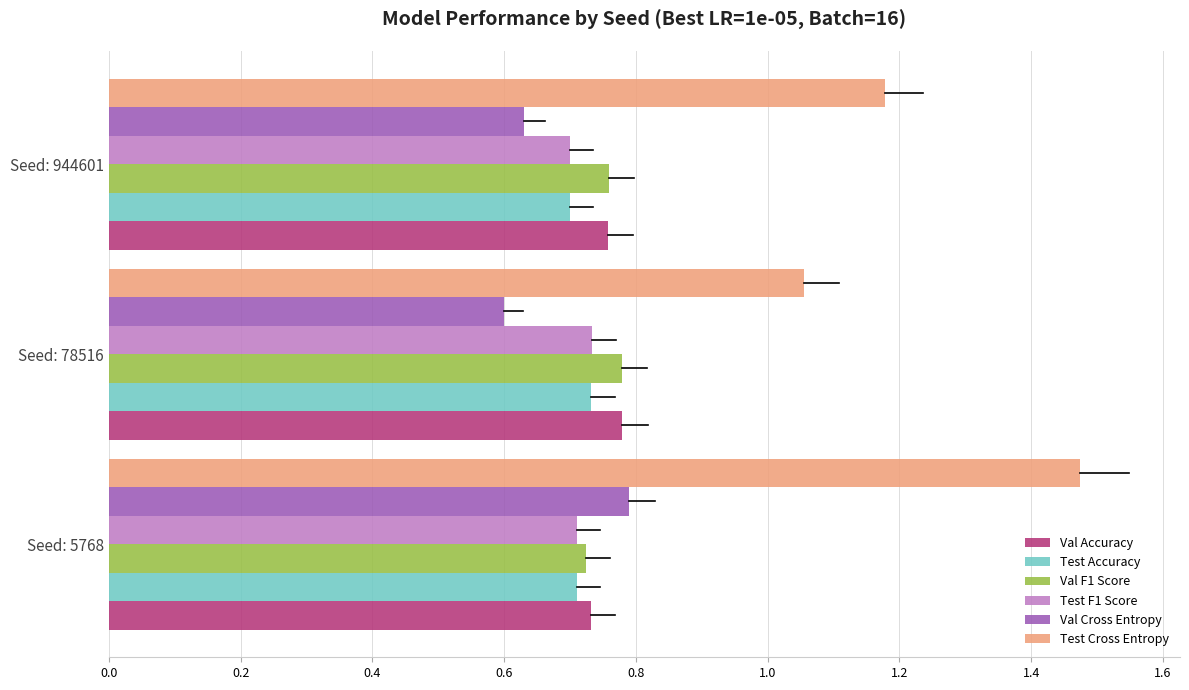

Is the value of Val Cross Entropy at Seed: 5768 greater than the value of Val F1 Score at Seed: 5768?

Yes